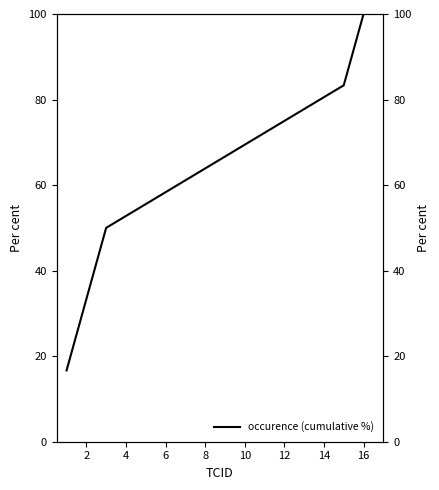

True or false: the data has more than 2 interior local peaks.

False